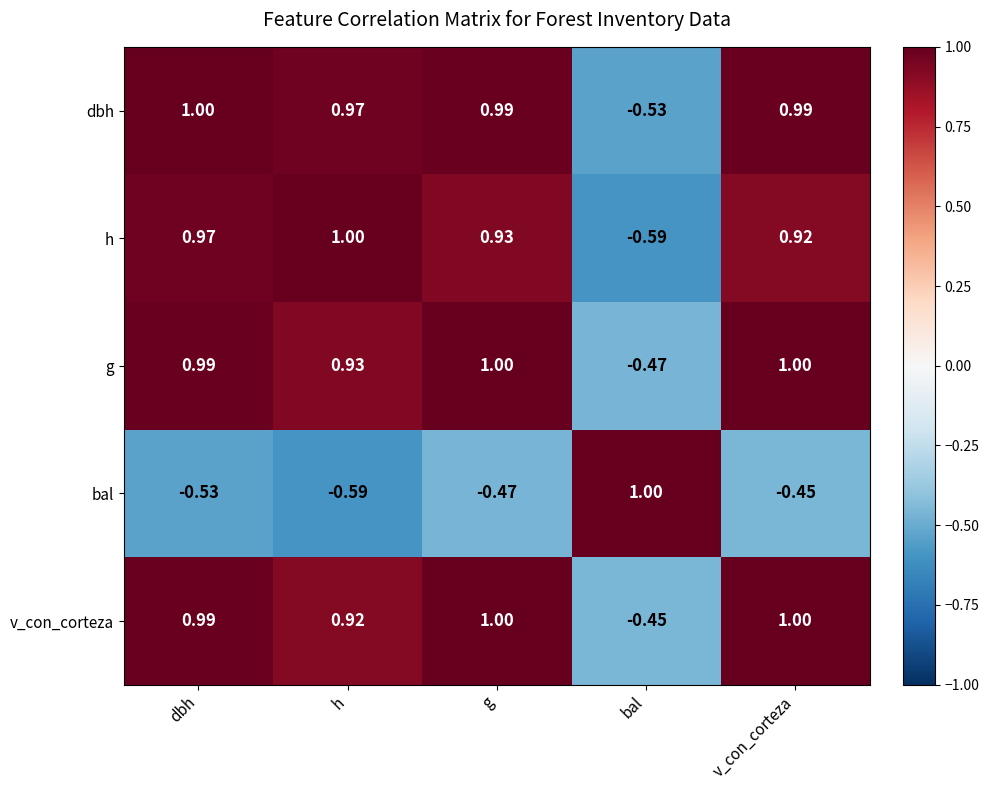

Between dbh and h, which series saw the biggest shift?

v_con_corteza